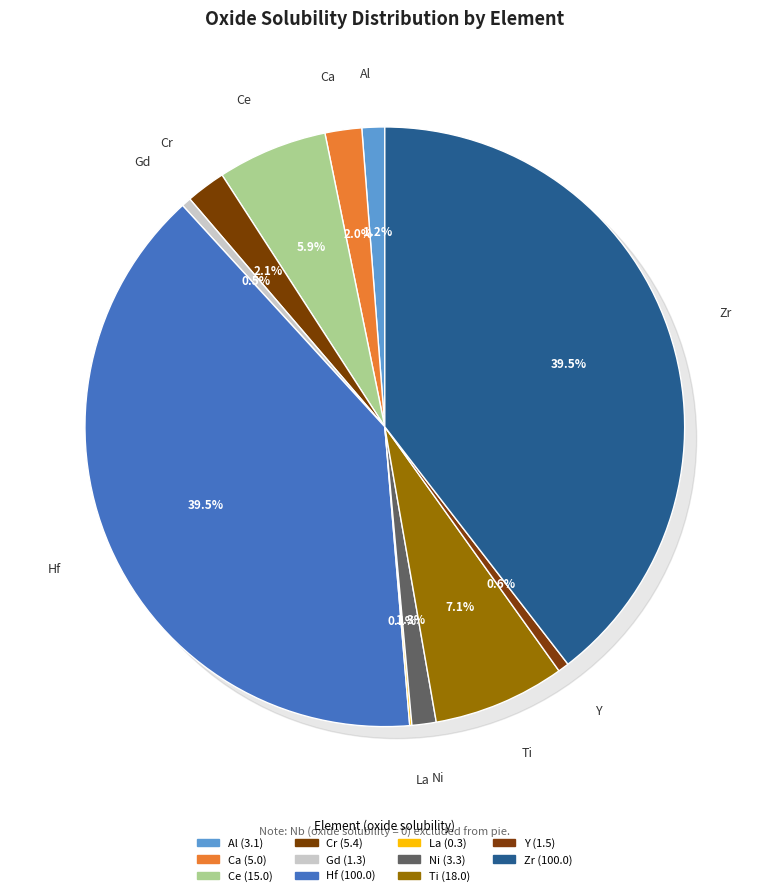

The Hf slice represents 40% of the pie. True or false?

True